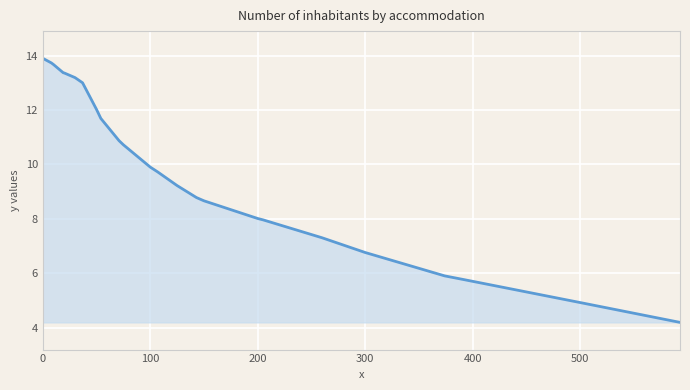

What is the difference between the maximum and minimum values?

9.7